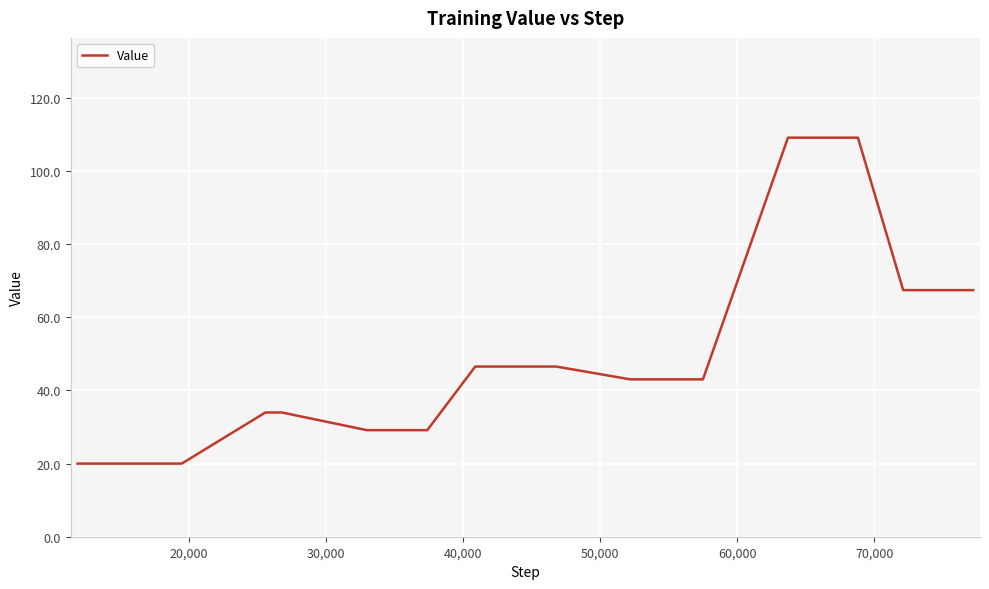

How many categories are shown in the chart?

40